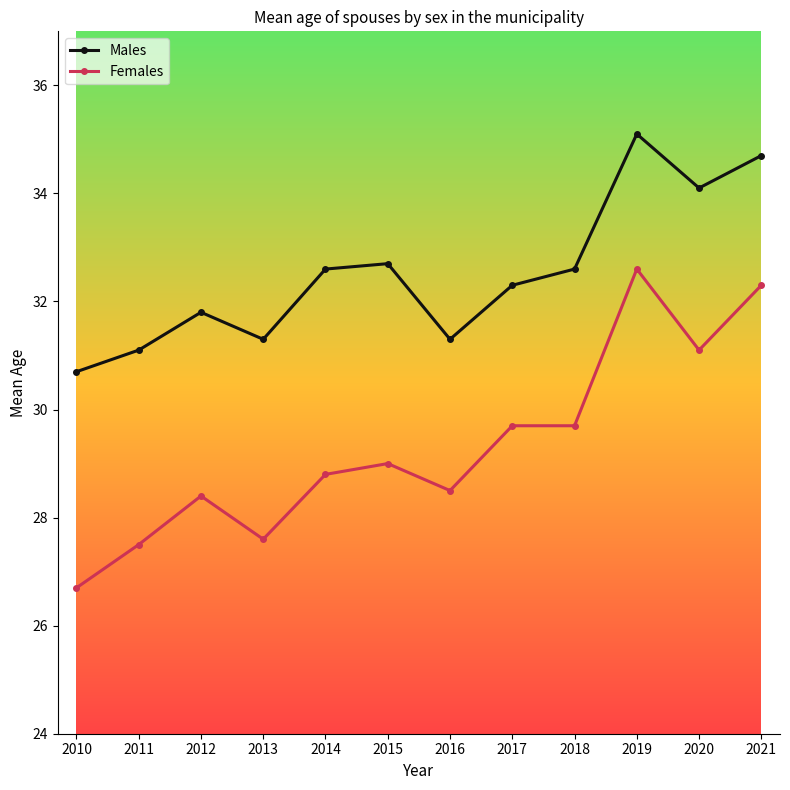

What is the sum of all Females values?

351.9